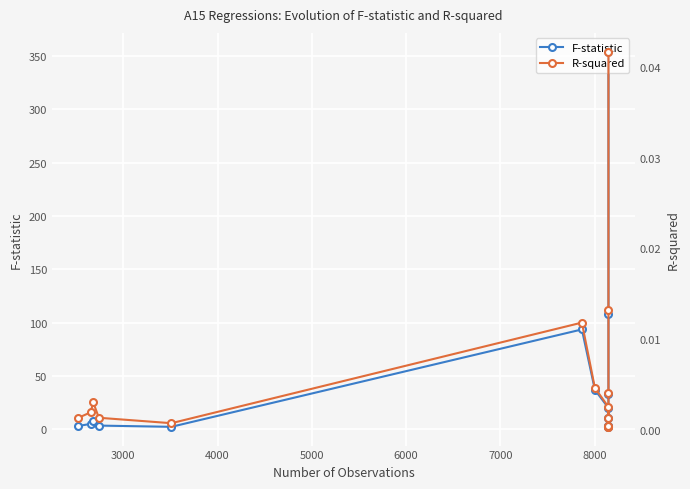

Which series has the largest total across all categories?

F-statistic